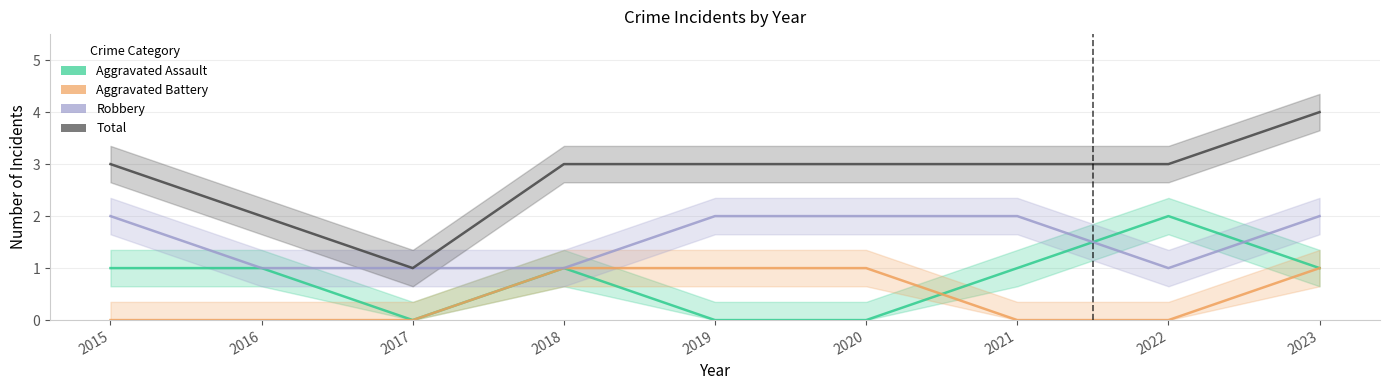

What is the total value across all series at 2018?

6